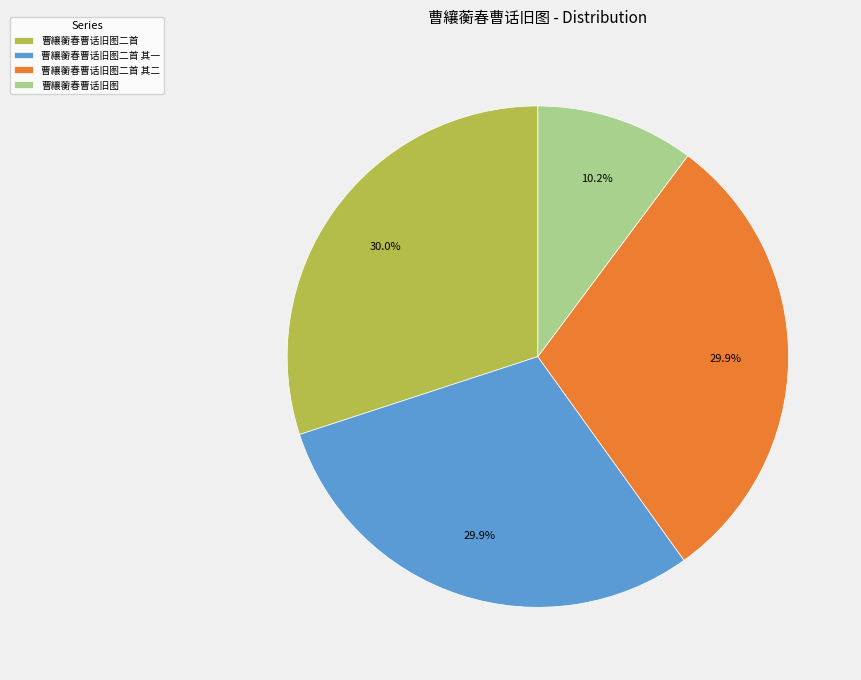

Does any single category account for the majority?

No